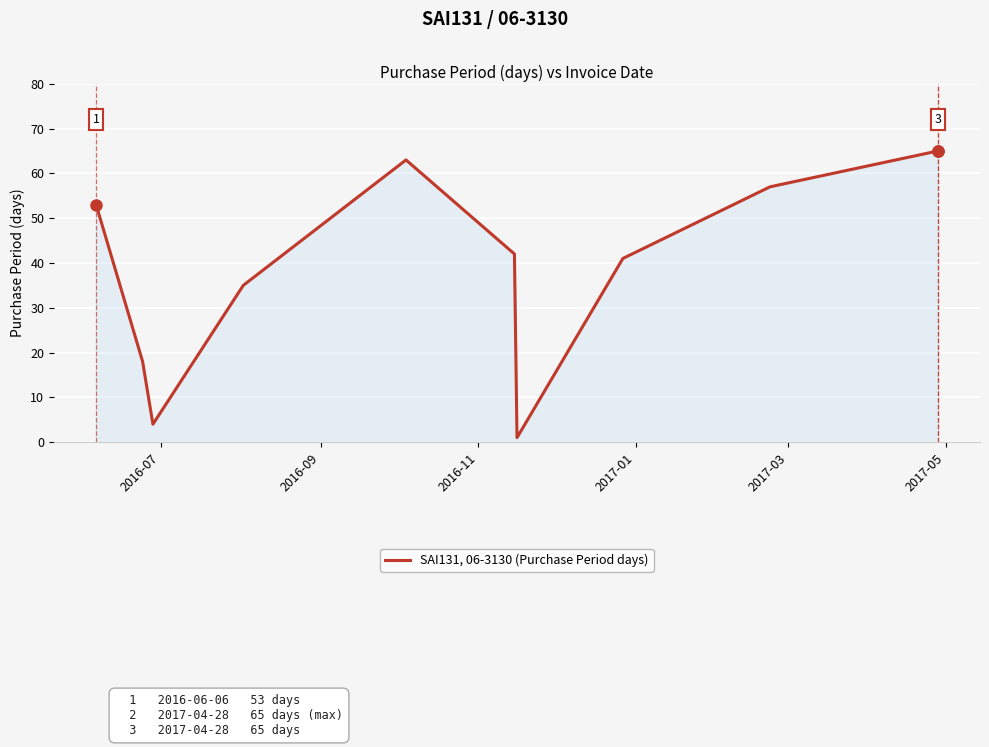

What is the maximum value shown in the chart?

65